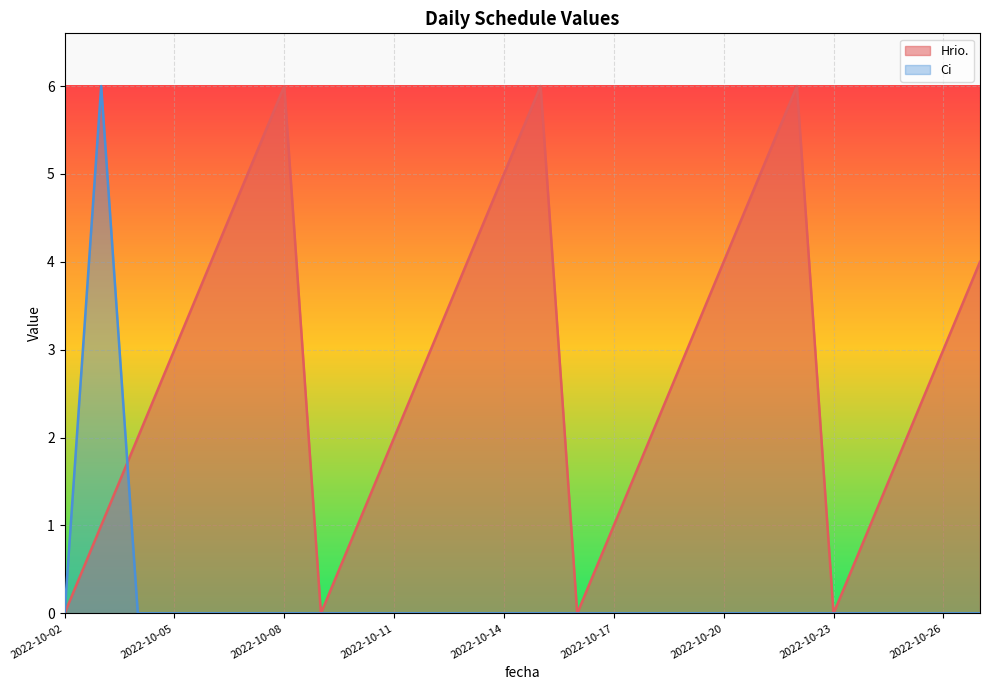

Between which two adjacent categories do Hrio. and Ci first intersect?

2022-10-03 and 2022-10-04